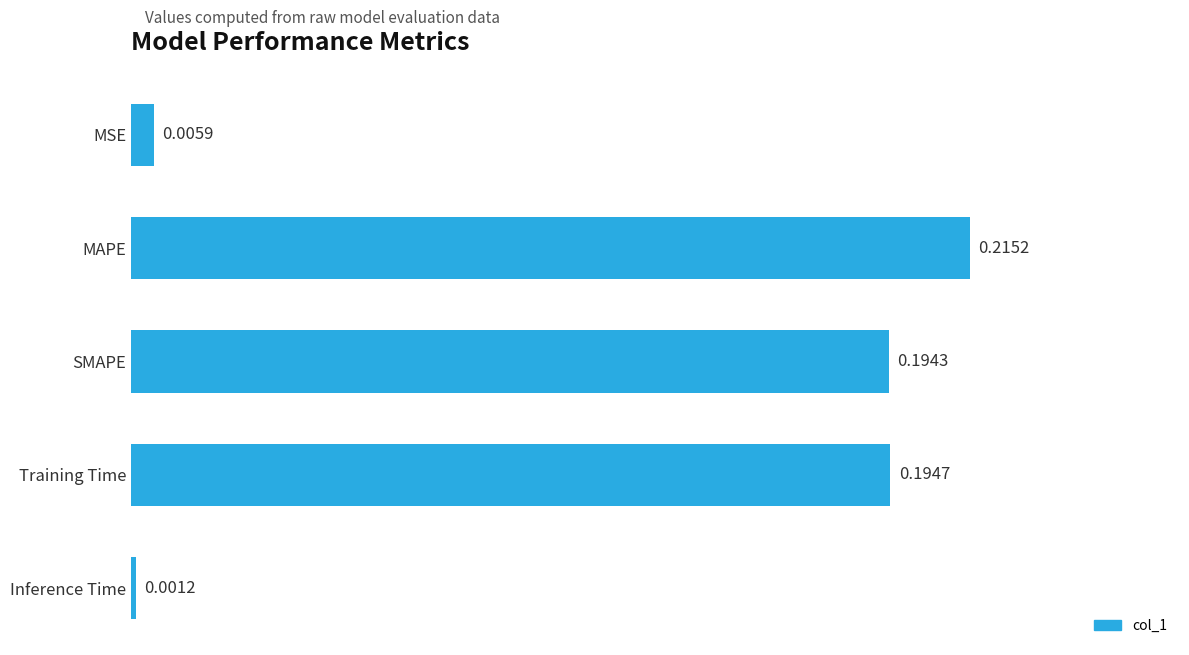

Rank the categories by value from lowest to highest.

Inference Time, MSE, SMAPE, Training Time, MAPE